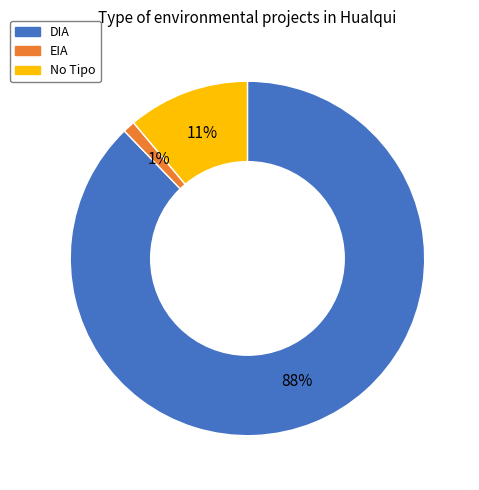

Does any single category account for the majority?

Yes